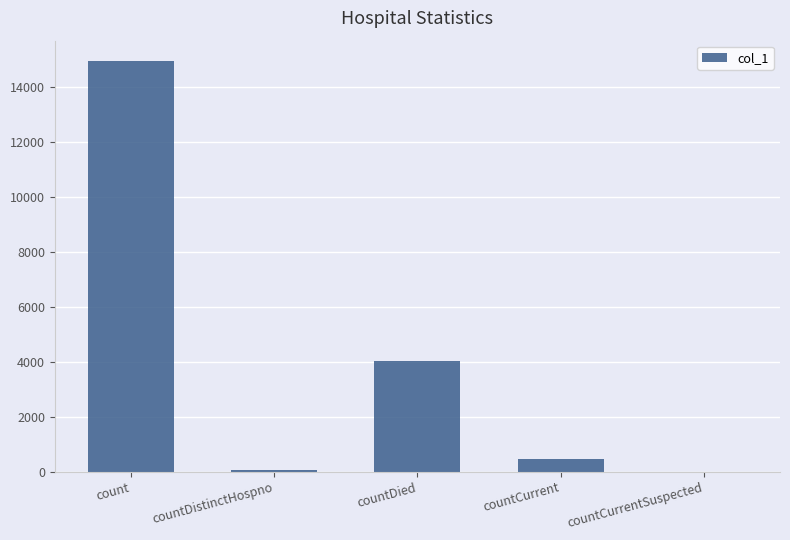

What is the sum of all values?

19518